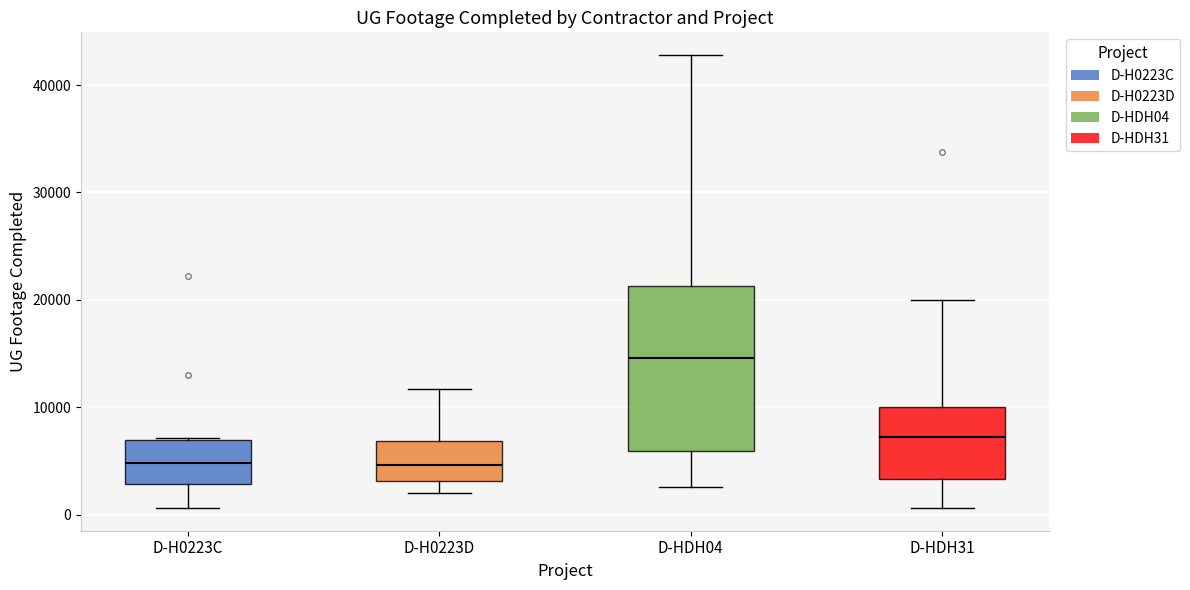

Where does the lower whisker of the box for D-HDH04 end on the y-axis? The values are not printed on the chart, so give them approximately, as read against the axis.

3000